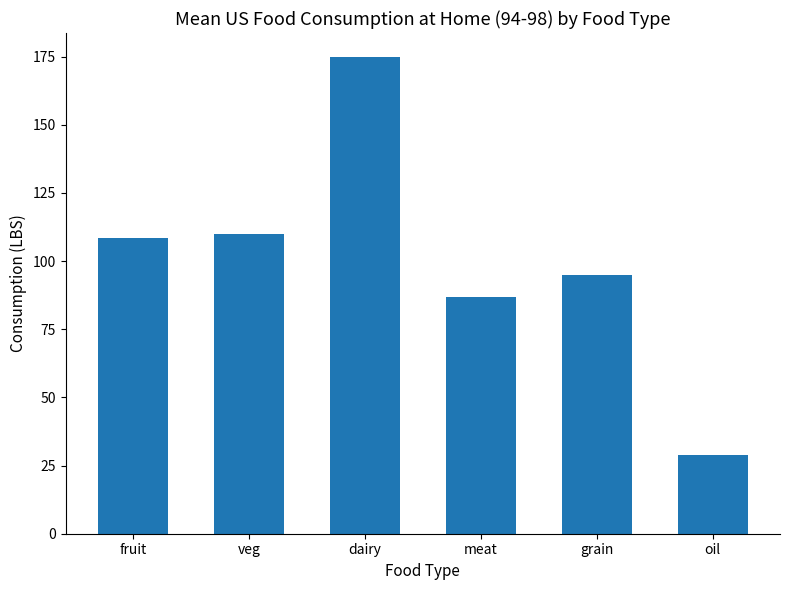

What is the smallest value displayed?

28.7